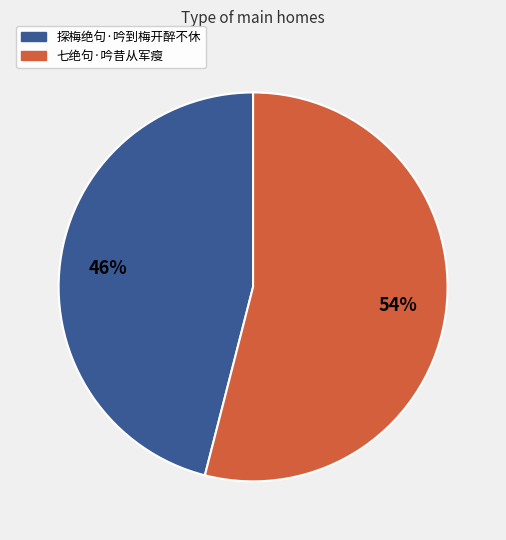

How many slices are in this pie chart?

2